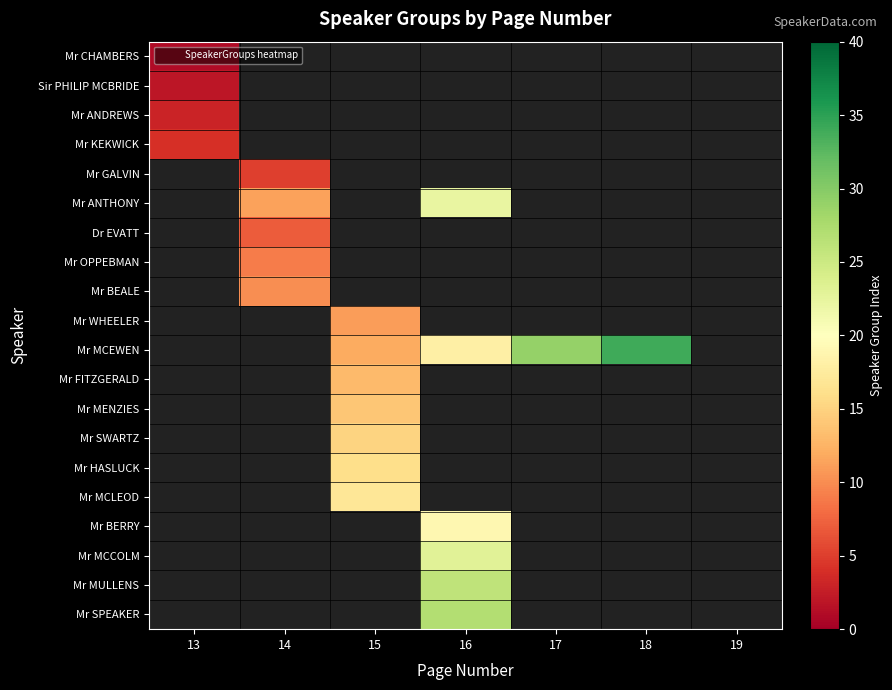

Rank the series at 17 from lowest to highest value.

Mr CHAMBERS, Sir PHILIP MCBRIDE, Mr ANDREWS, Mr KEKWICK, Mr GALVIN, Mr ANTHONY, Dr EVATT, Mr OPPEBMAN, Mr BEALE, Mr WHEELER, Mr MCEWEN, Mr FITZGERALD, Mr MENZIES, Mr SWARTZ, Mr HASLUCK, Mr MCLEOD, Mr BERRY, Mr MCCOLM, Mr MULLENS, Mr SPEAKER